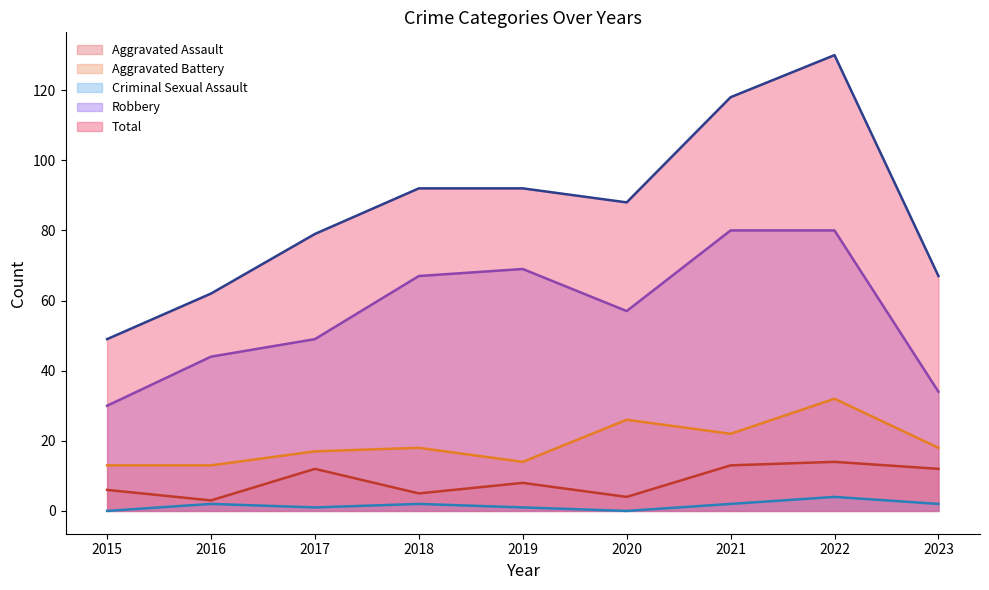

True or false: Aggravated Battery (line) and Robbery (line) intersect in this chart.

False